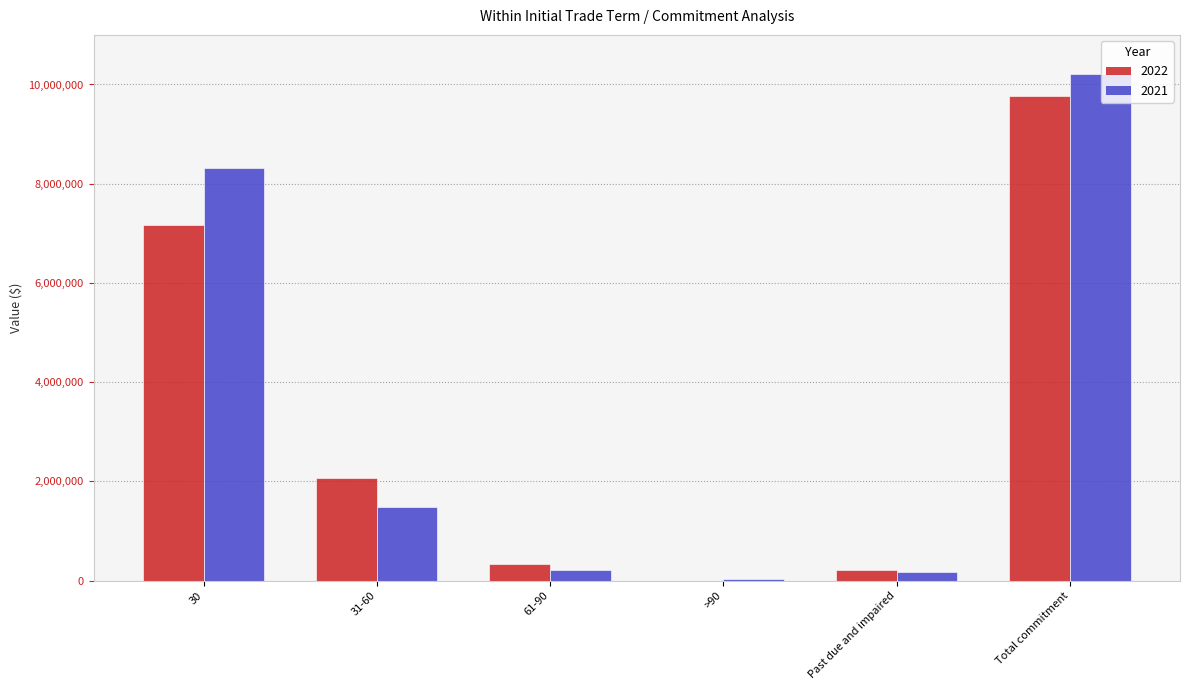

At which category is the sum across all series the highest?

Total commitment